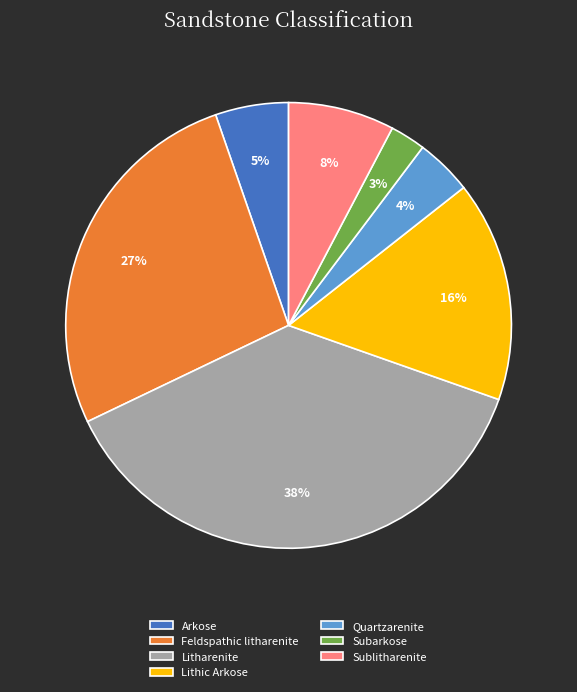

Count the number of slices in the pie.

7